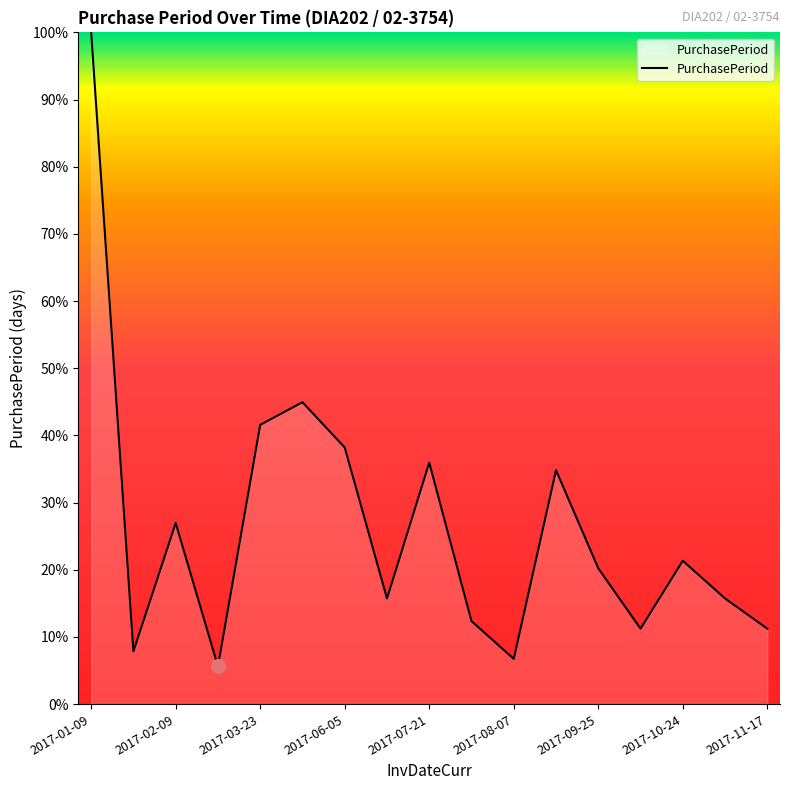

What is the smallest value displayed?

5.6